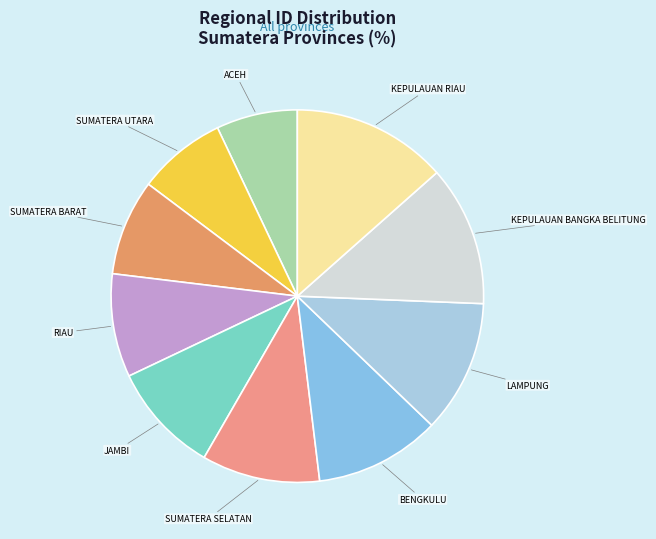

Between JAMBI and LAMPUNG, which is larger?

LAMPUNG